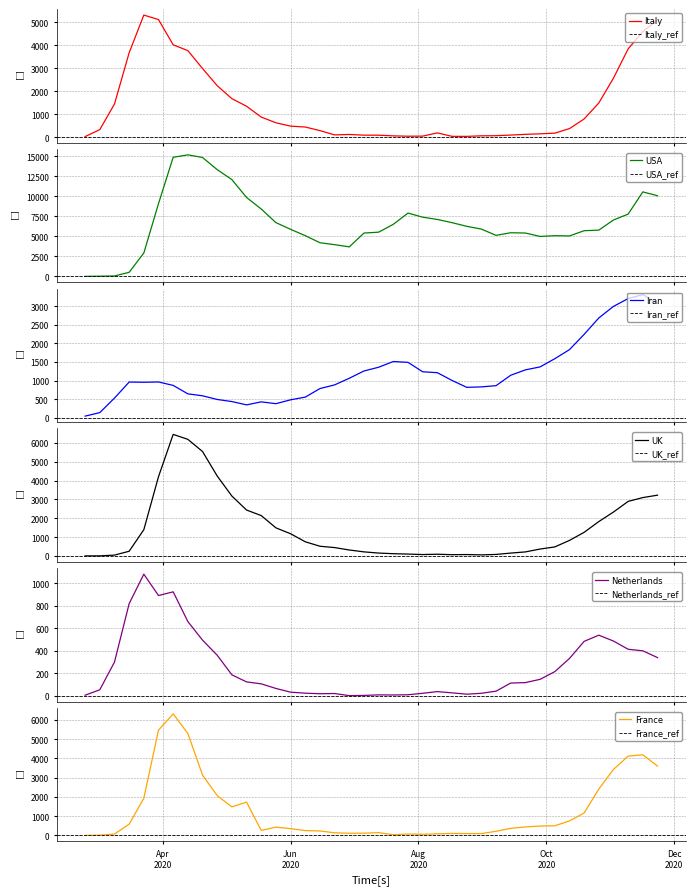

Which series has the largest total across all categories?

USA